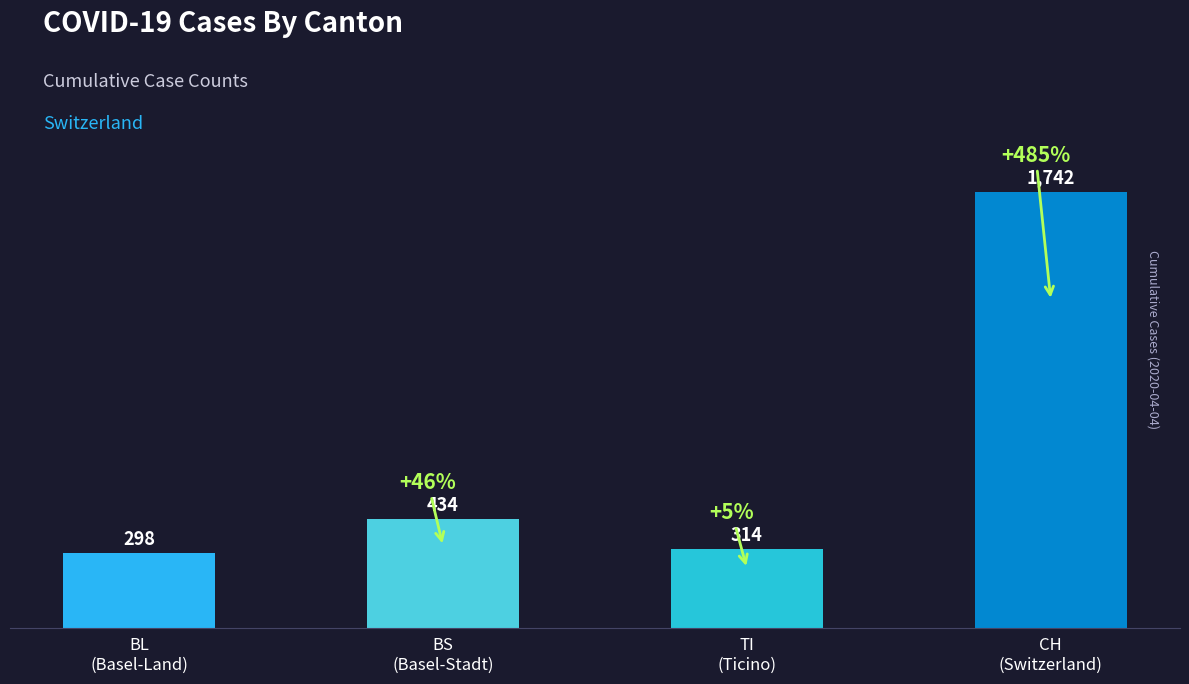

What is the greatest value displayed?

1742